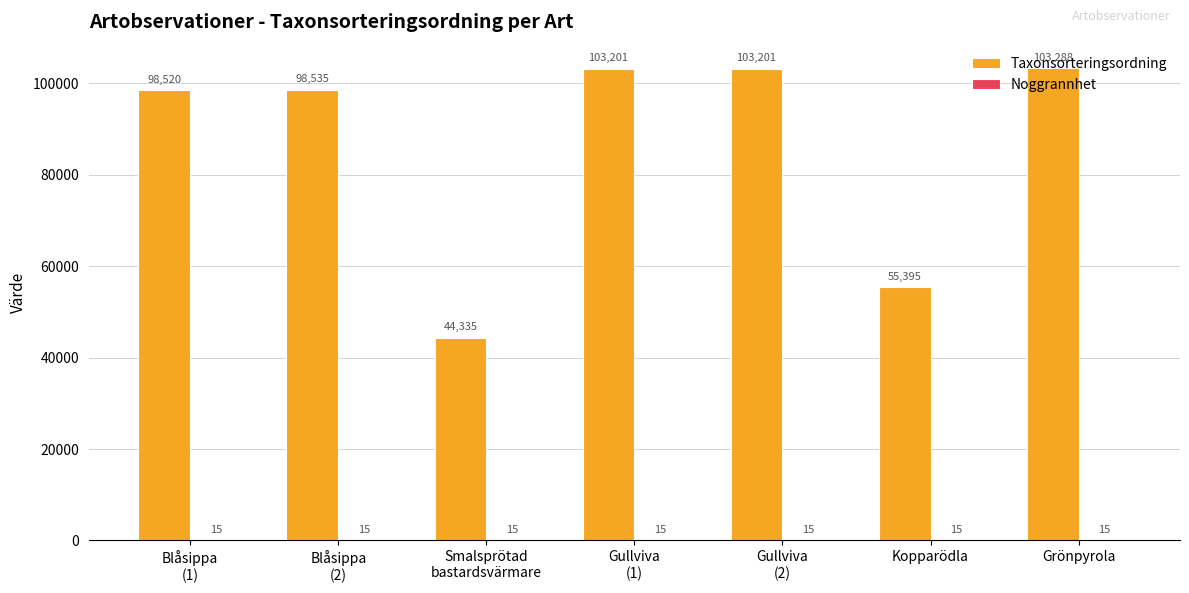

Which label corresponds to the largest value in the chart?

Grönpyrola